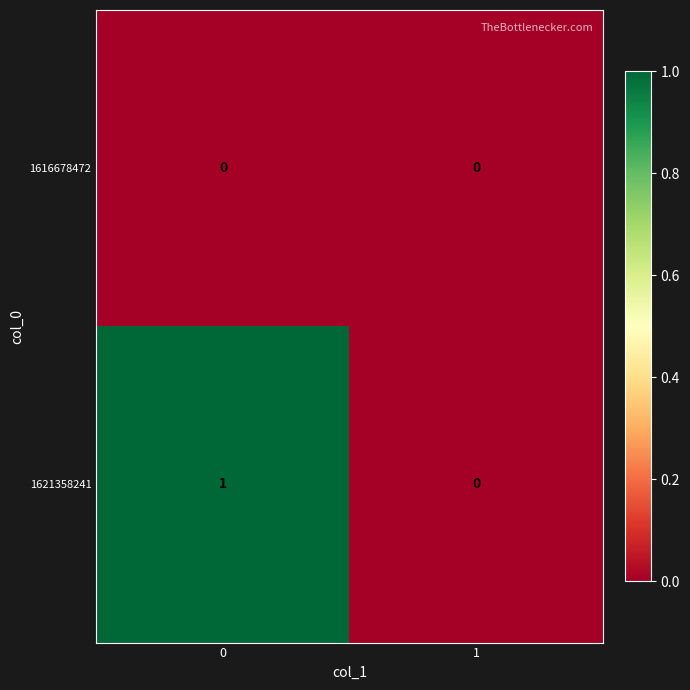

Reading left to right, extract all data points from this chart.

1616678472: 0=0	1=0
1621358241: 0=1	1=0